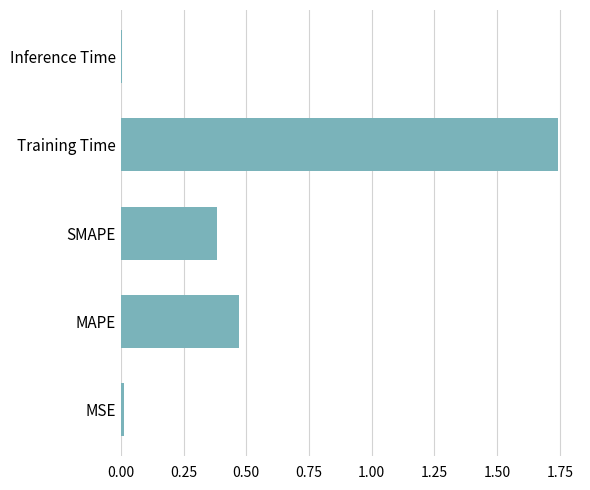

What is the sum of all values?

2.6